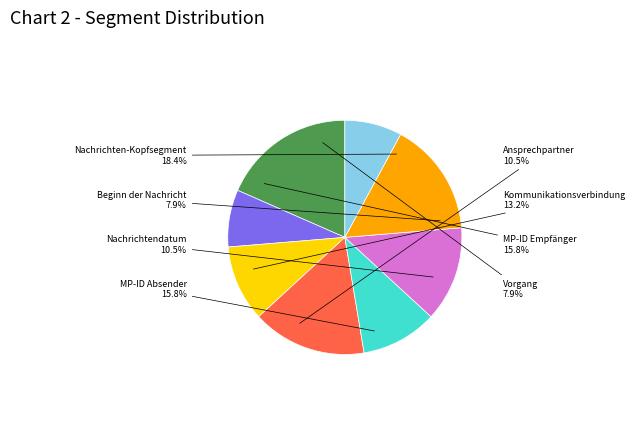

What percentage is the Beginn der Nachricht slice, to the nearest percent?

8%